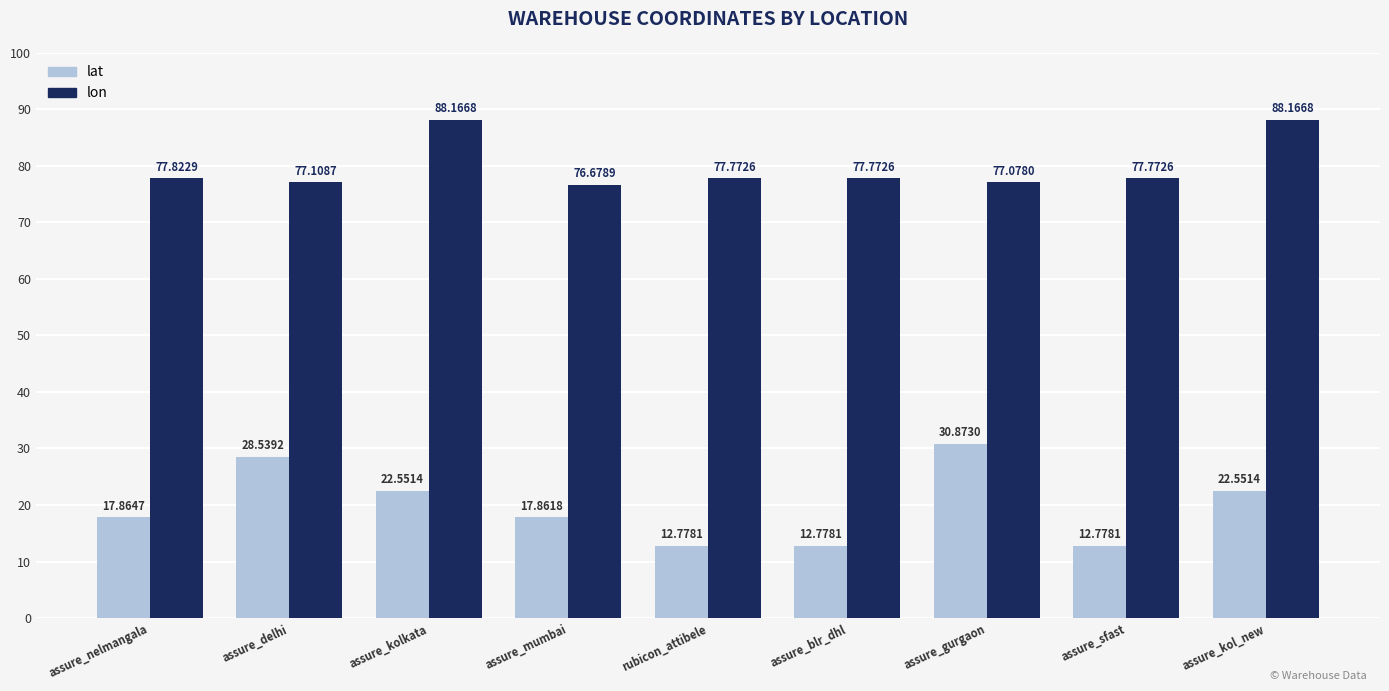

Is it true that lat equals 33.4 at assure_kolkata?

False